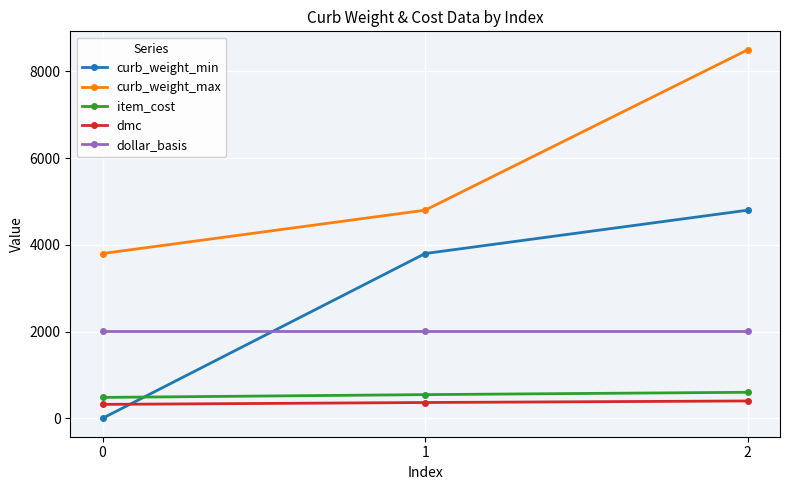

How many distinct data groups are displayed?

5